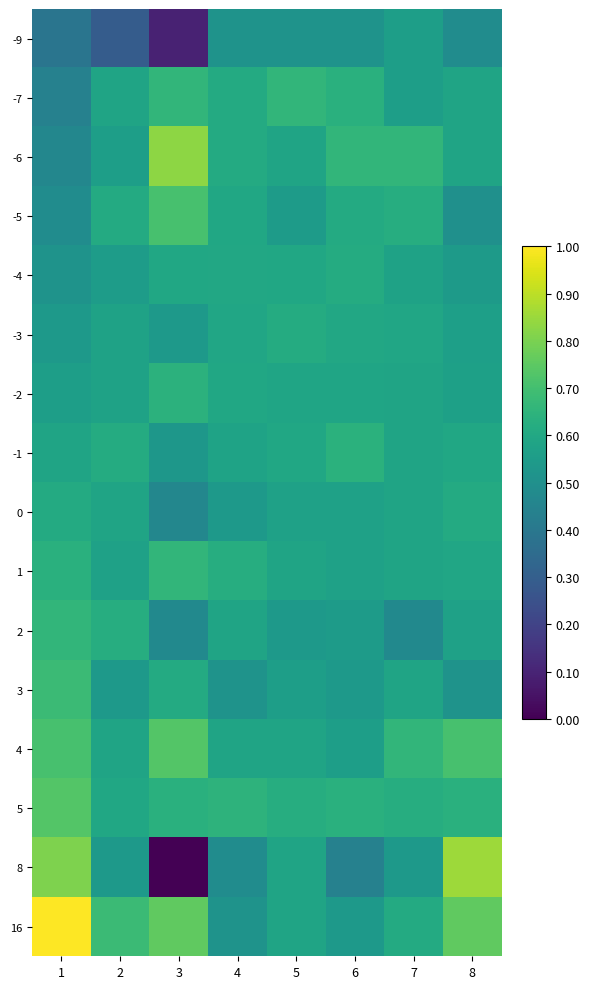

Between 6 and 1, which is larger?

6